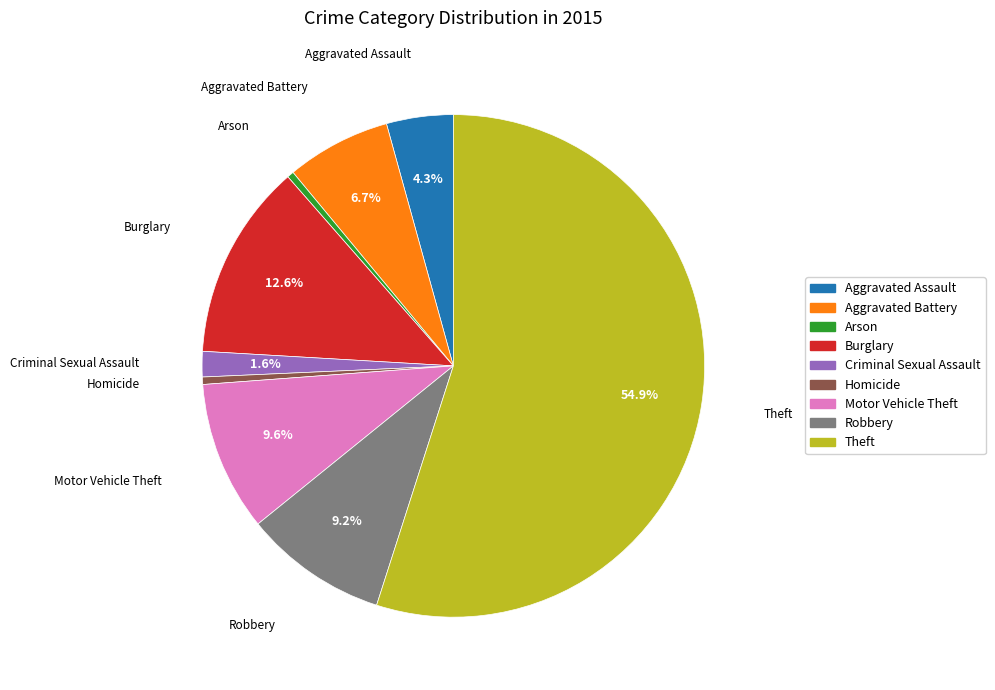

Which category has the biggest portion of the pie?

Theft